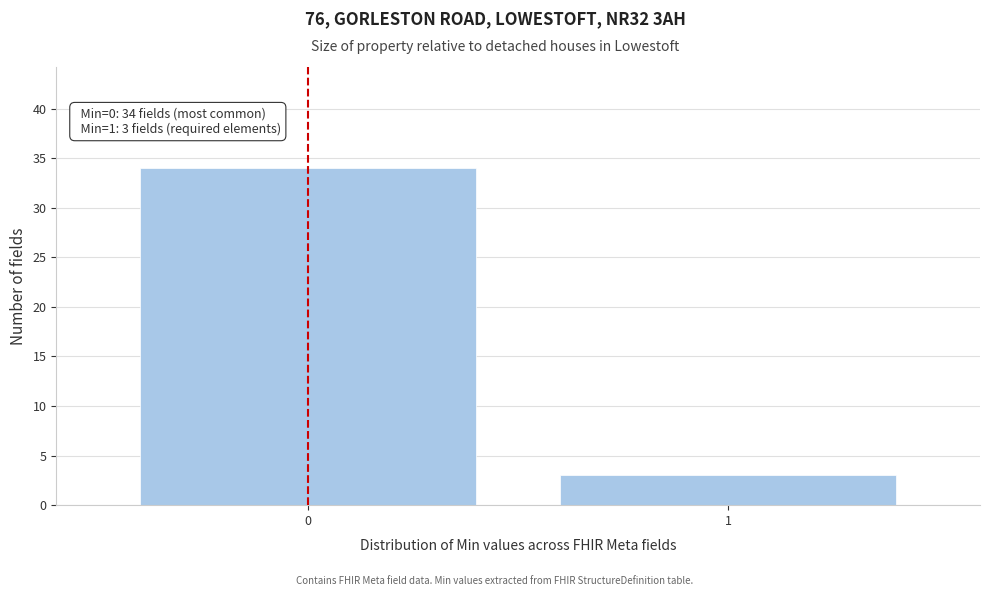

Reading left to right, extract all data points from this chart.

34	3